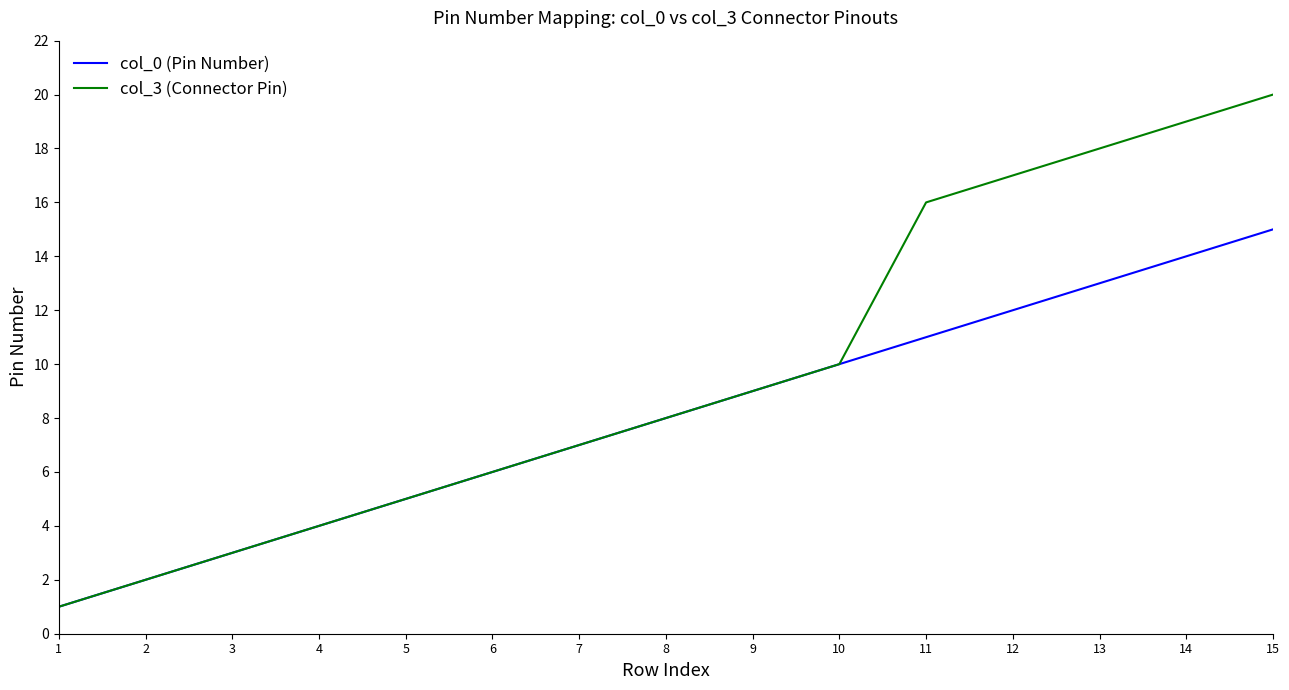

Is it true that col_0 (Pin Number) equals 11 at 11?

True